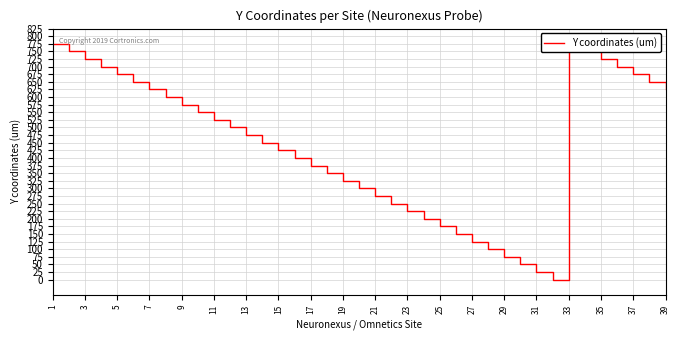

How many points are lower than both their immediate neighbors (excluding endpoints)?

1